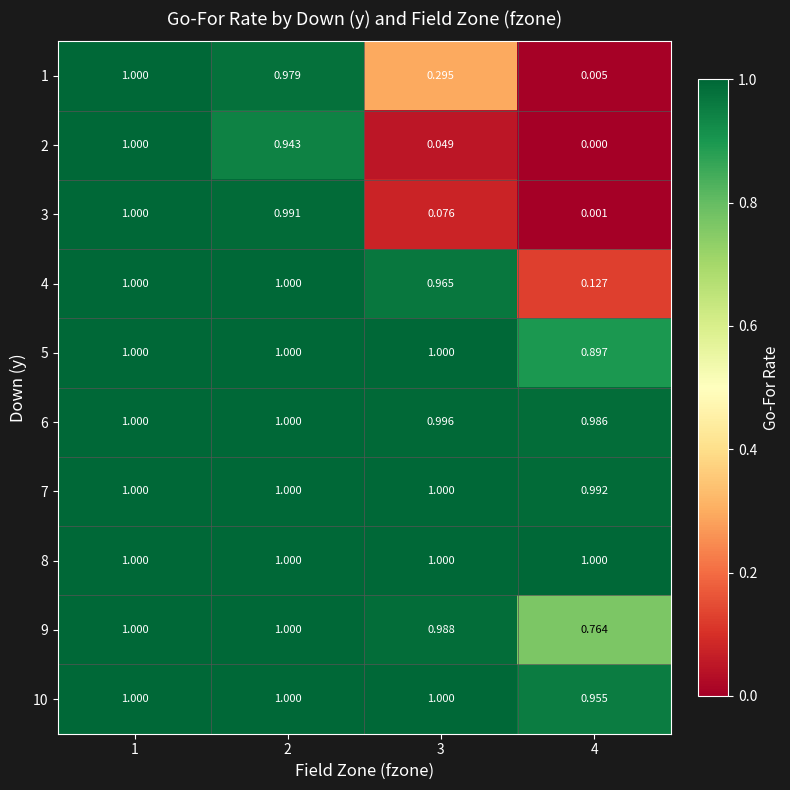

Which series has the largest range (max minus min)?

2